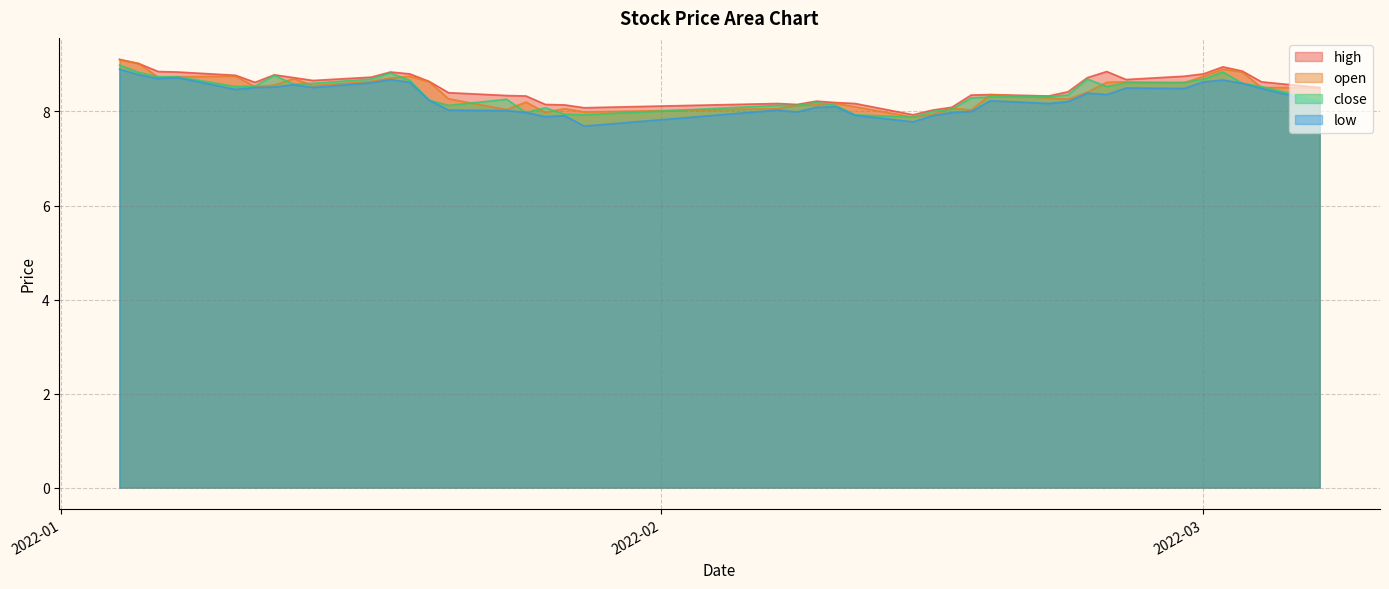

List the series in order of their peak value, lowest first.

low, close, open, high